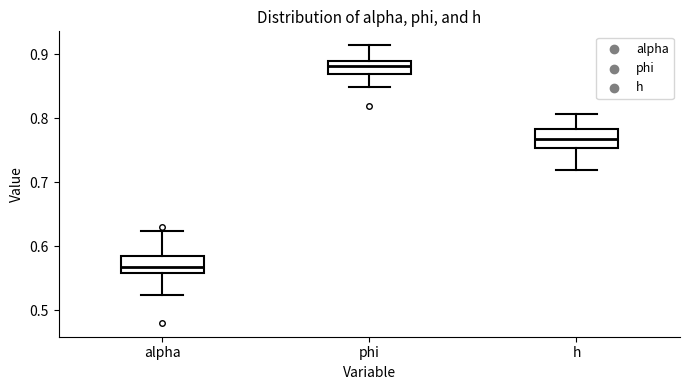

Which box has the lowest median line?

alpha